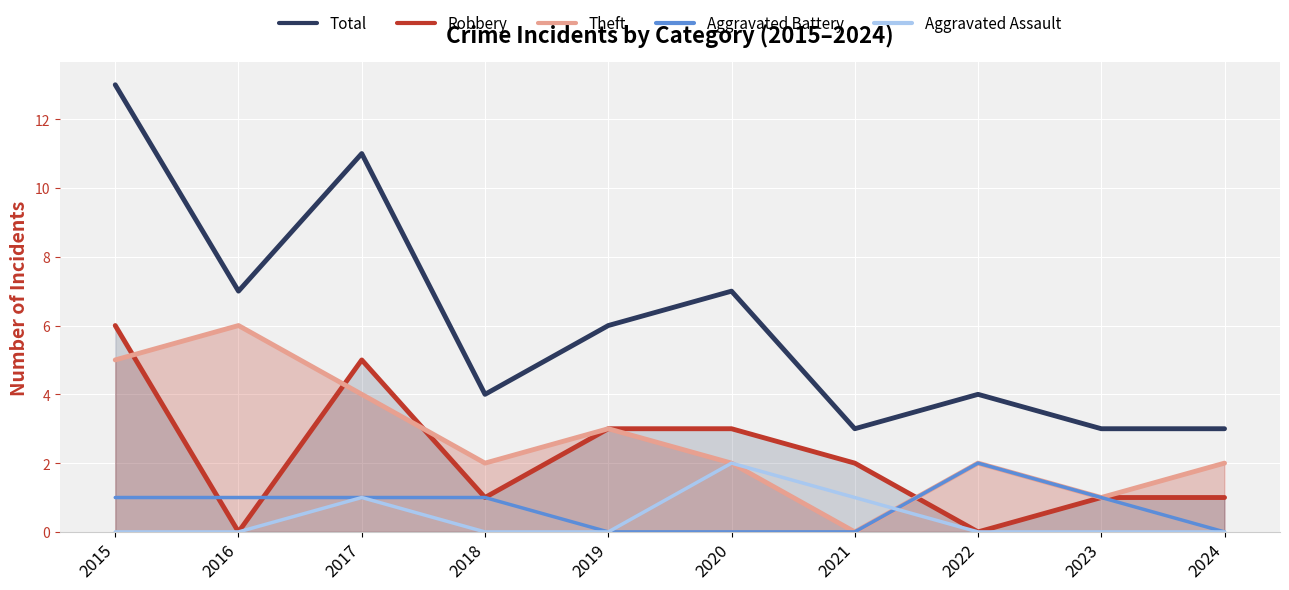

Which series has the largest range (max minus min)?

Total